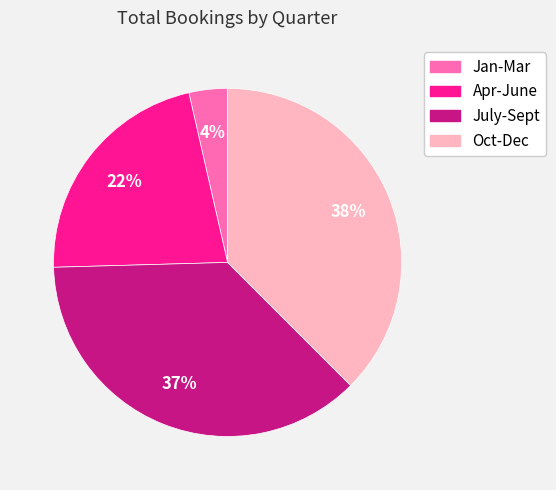

To the nearest percent, what is the difference between the largest and smallest slice percentages?

34%